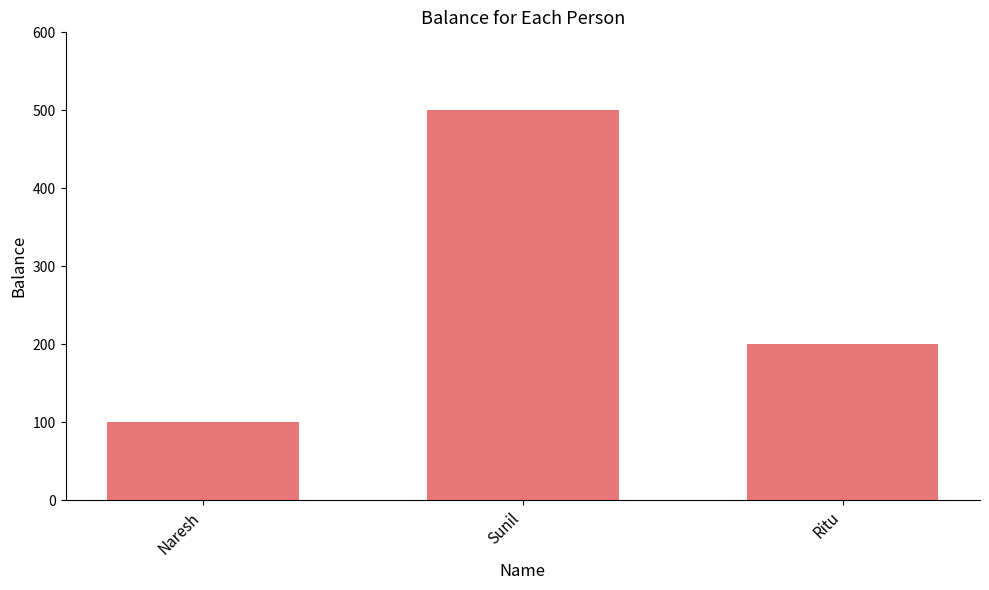

Where does the data first go above 200?

Sunil